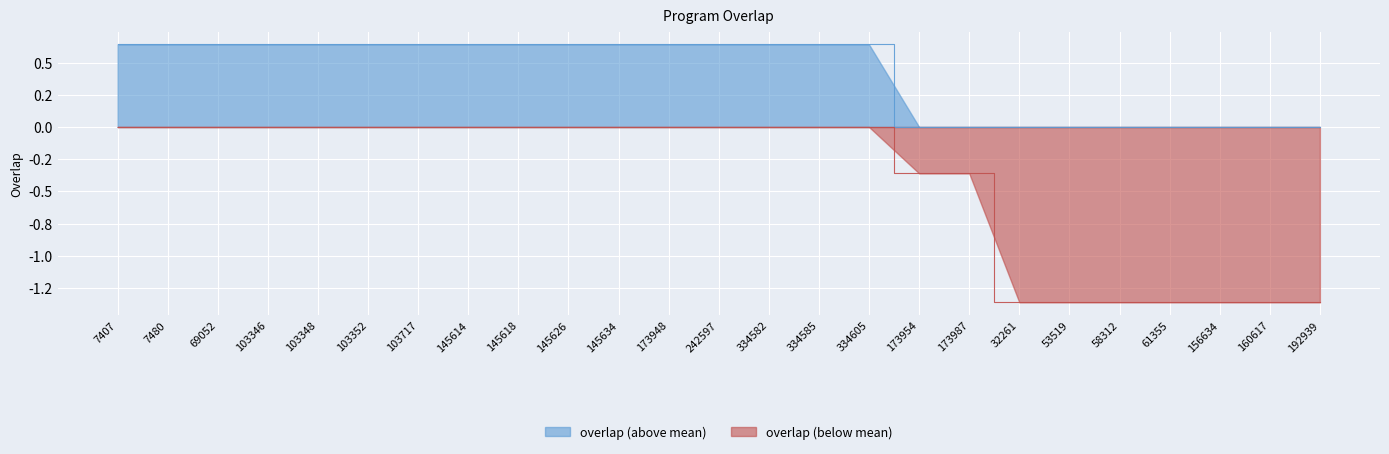

Which category has the highest value across all series?

7407